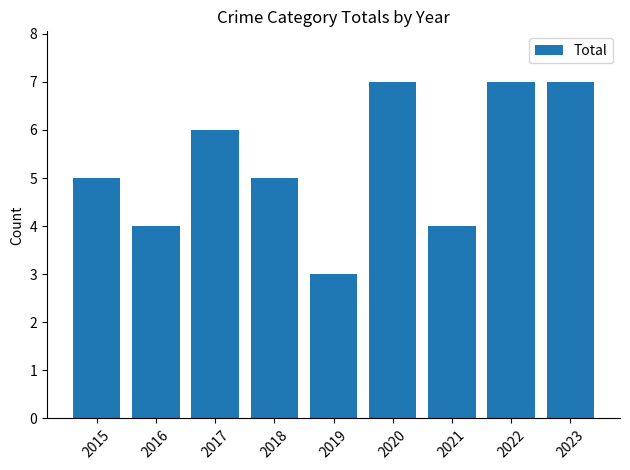

Reading left to right, extract all data points from this chart.

2015=5	2016=4	2017=6	2018=5	2019=3	2020=7	2021=4	2022=7	2023=7